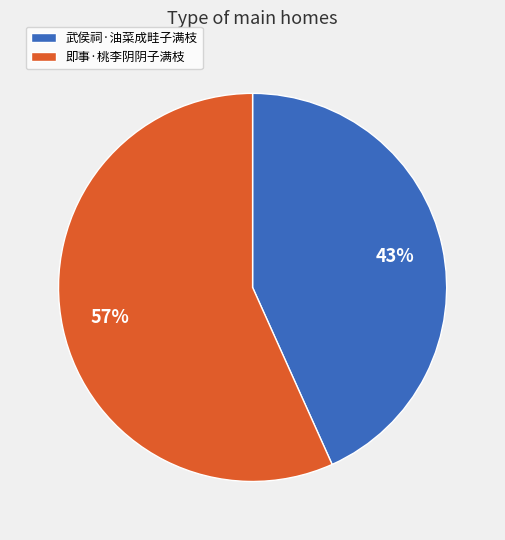

How many segments does this pie chart have?

2